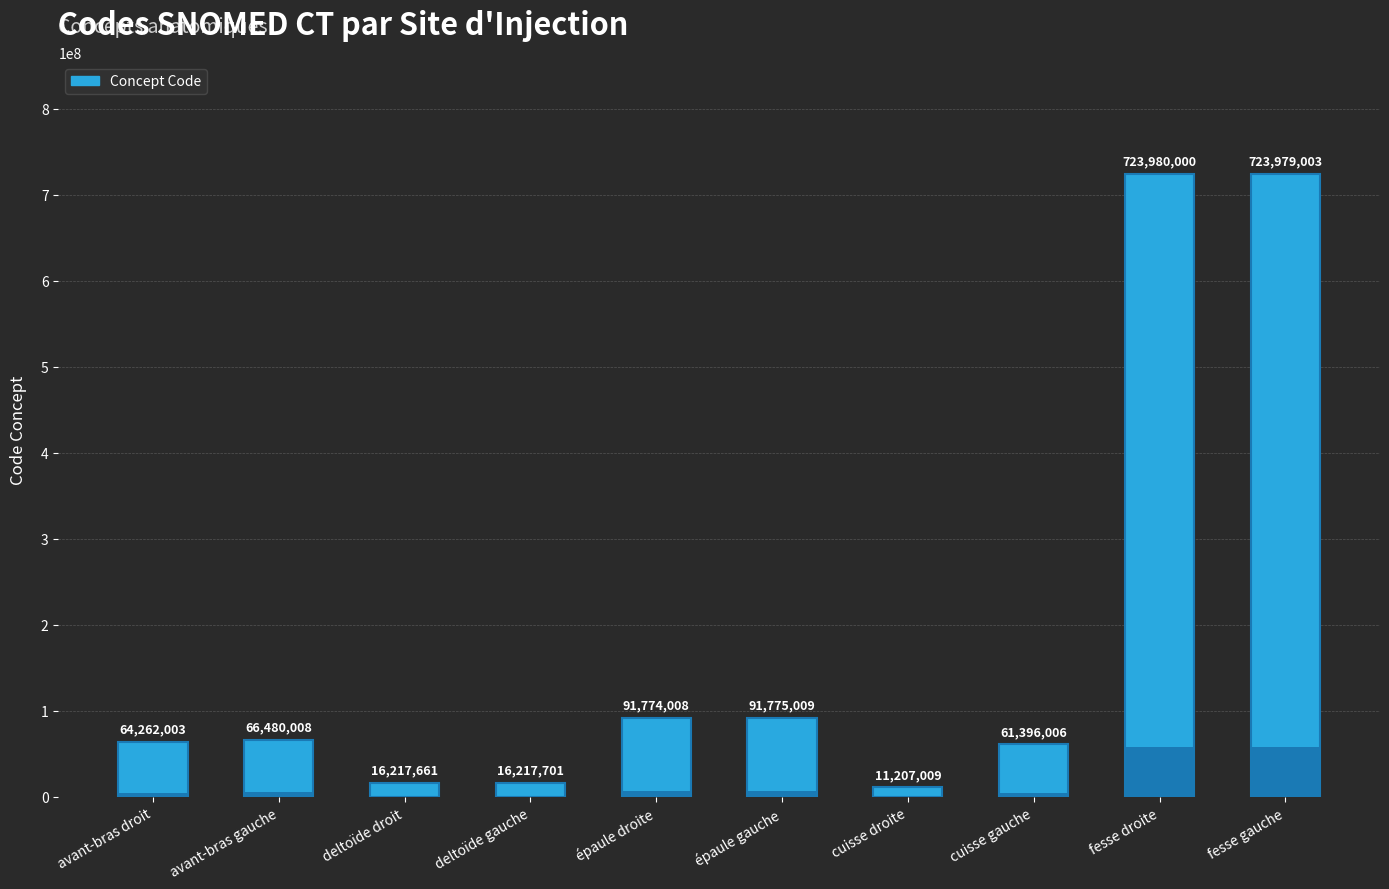

How many data points are less than 66480008?

5